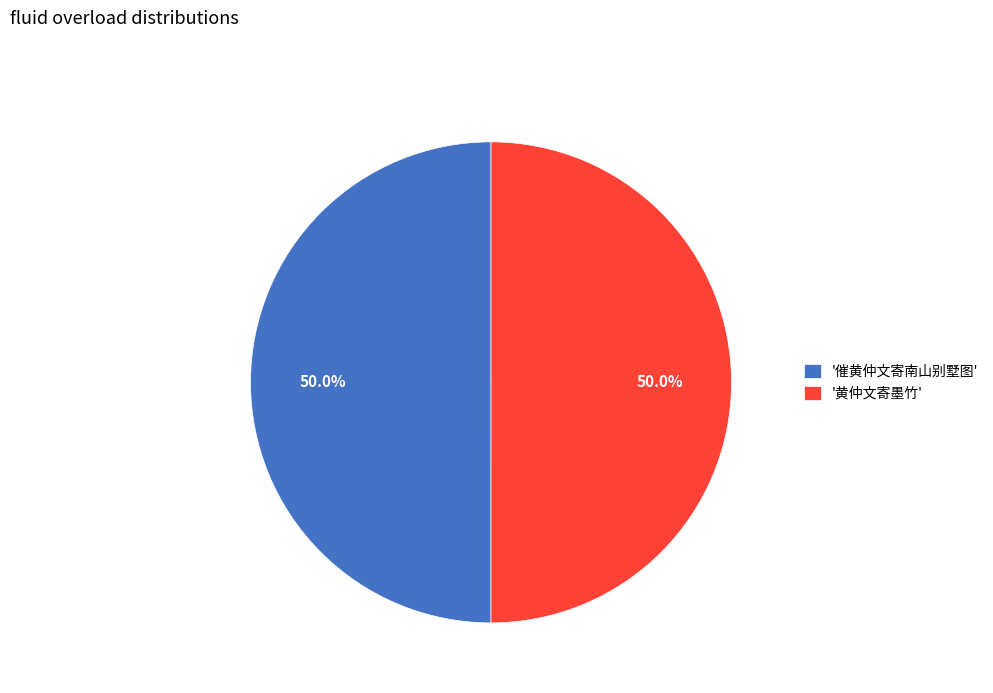

How many segments does this pie chart have?

2